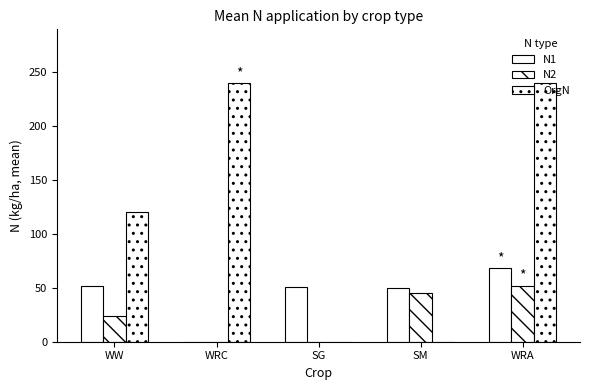

Is the value of N2 at WRC greater than the value of OrgN at SM?

No